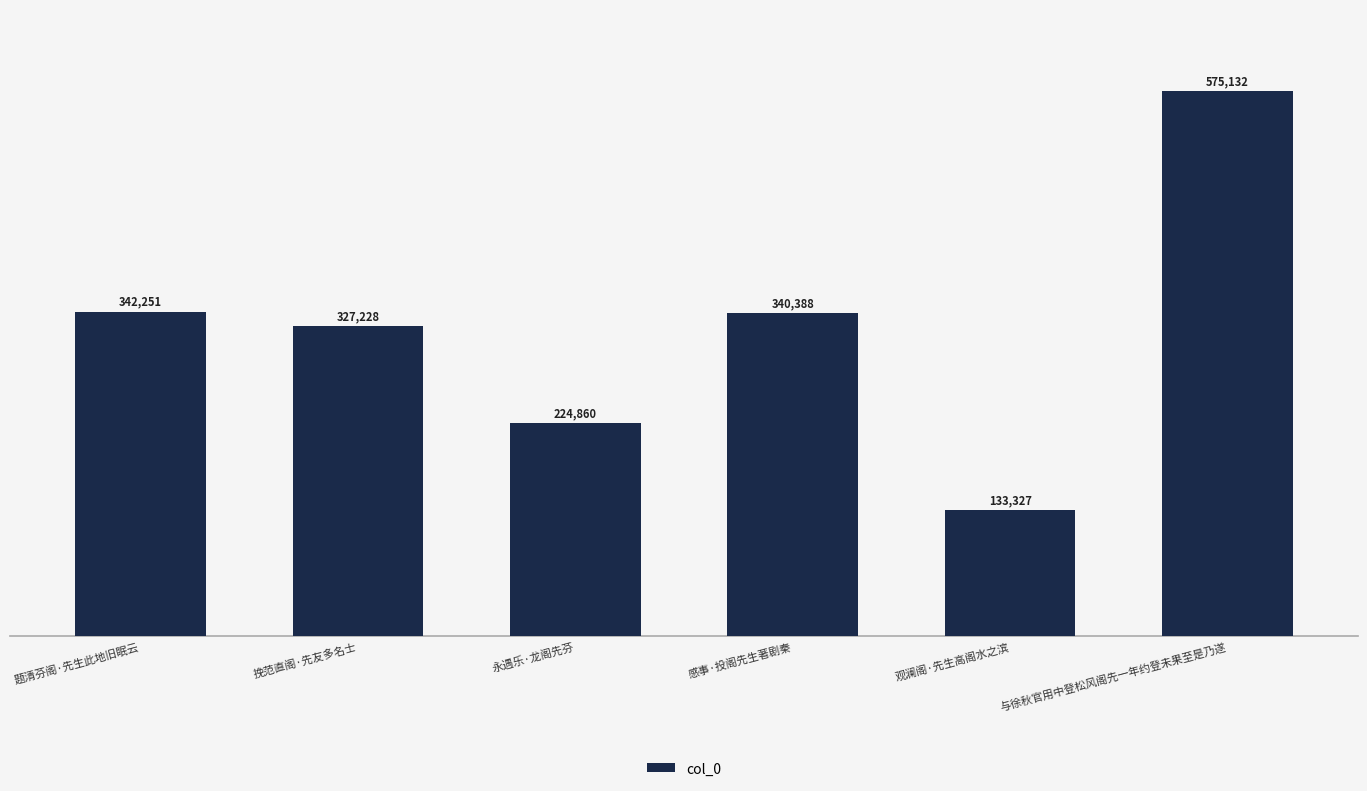

Does the chart contain stacked bars?

No